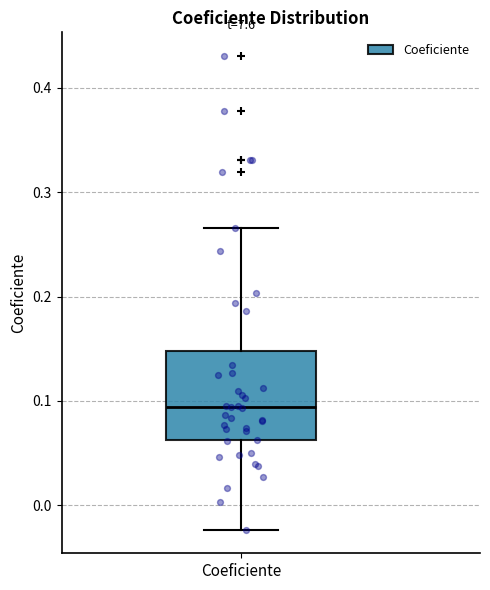

Read this box plot against the y-axis: the position of the median line, the range covered by the box, and the ends of both whiskers. The values are not printed on the chart, so give them approximately, as read against the axis.

median 0.09, box 0.06 to 0.15, whiskers -0.02 to 0.27